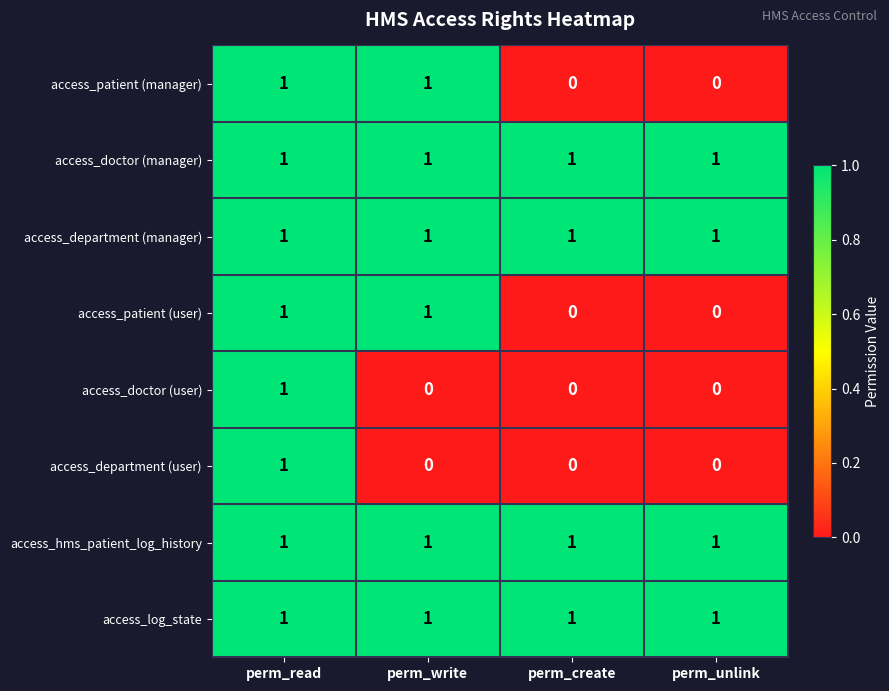

Count the access_patient (manager) values in the range 0 to 1.

4